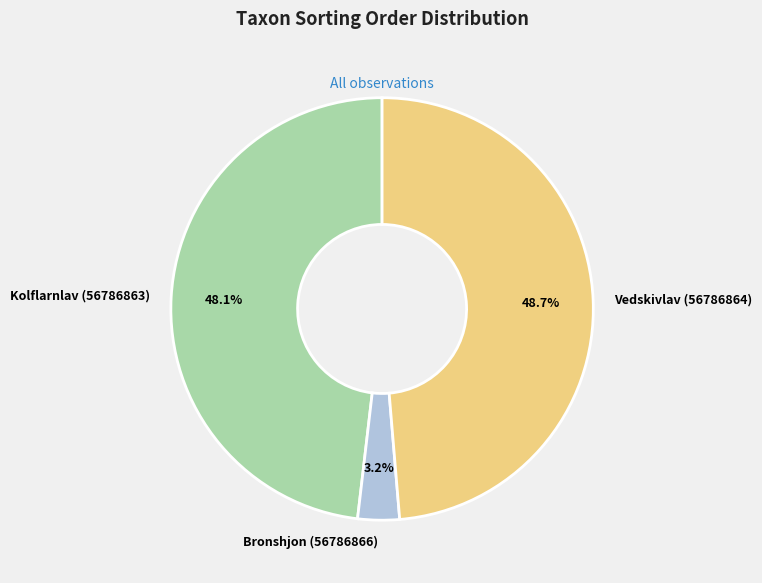

Is the sum of Vedskivlav (56786864) and Bronshjon (56786866) greater than half?

Yes